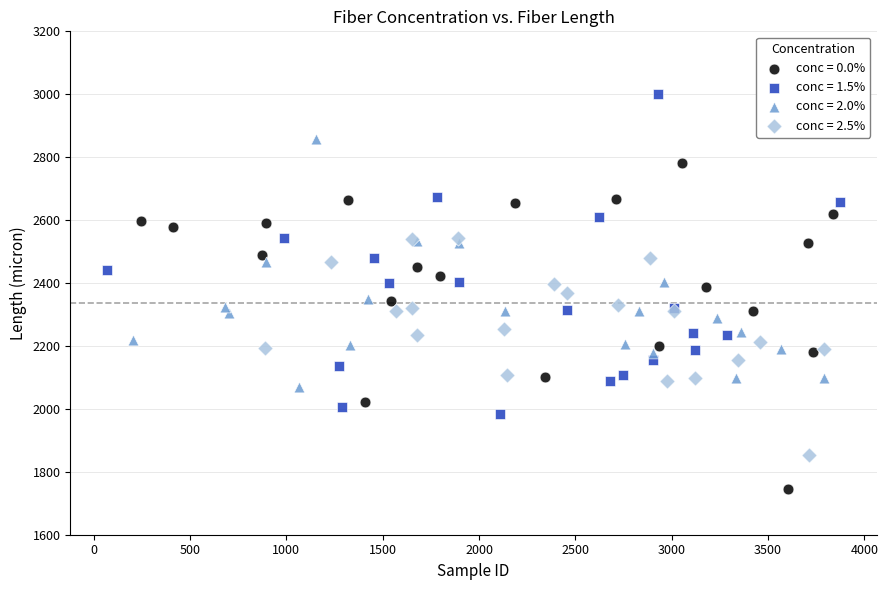

Which series reaches the minimum Y coordinate?

conc = 0.0%